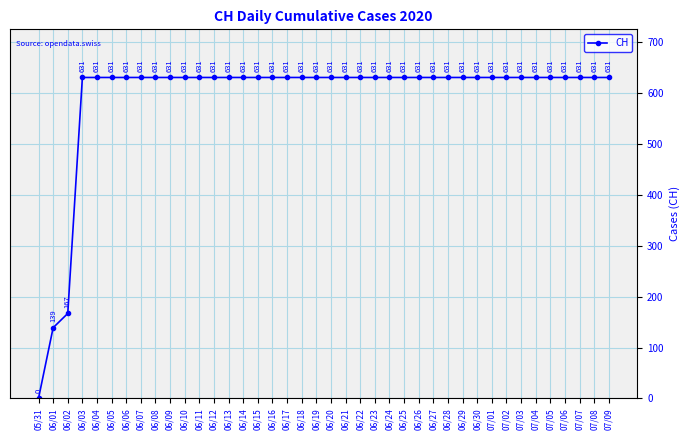

True or false: the data shows 631 at 06/25.

True